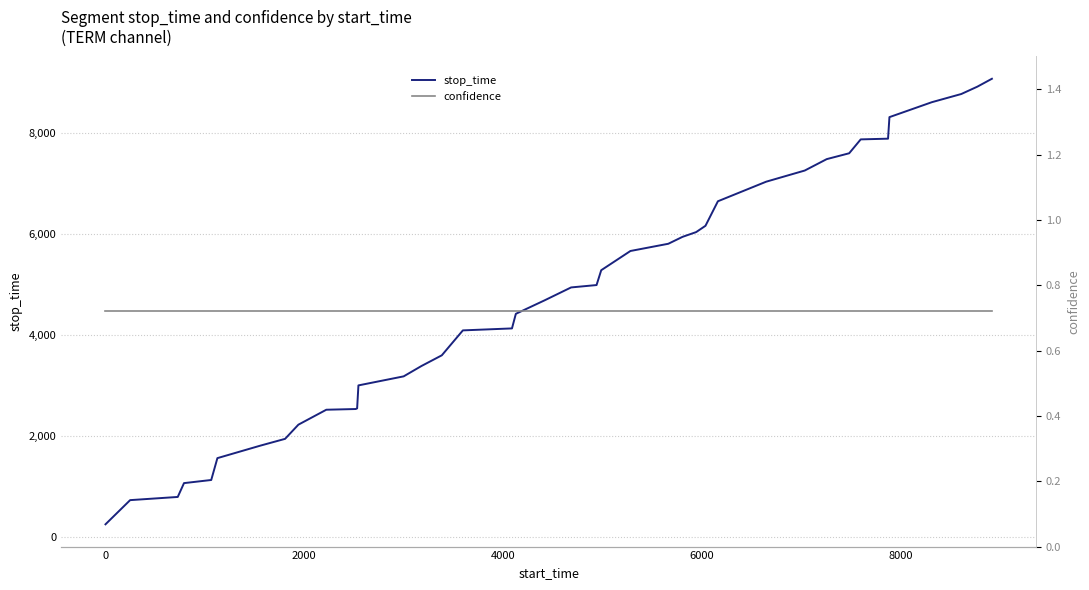

True or false: stop_time and confidence cross at least once.

False